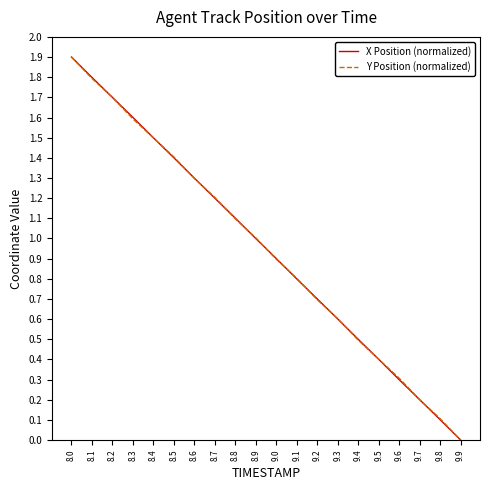

What is the total value across all series at 8.5?

2.8